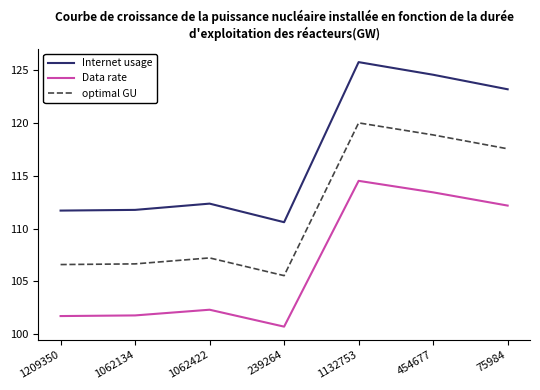

What is the sum of all Internet usage values?

819.9